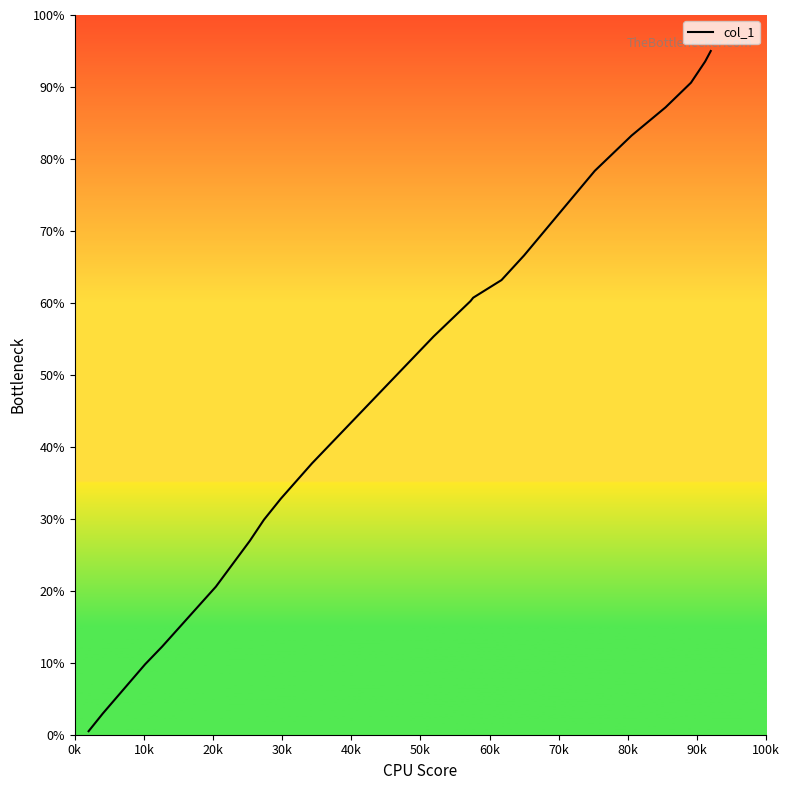

What is the smallest value displayed?

0.5